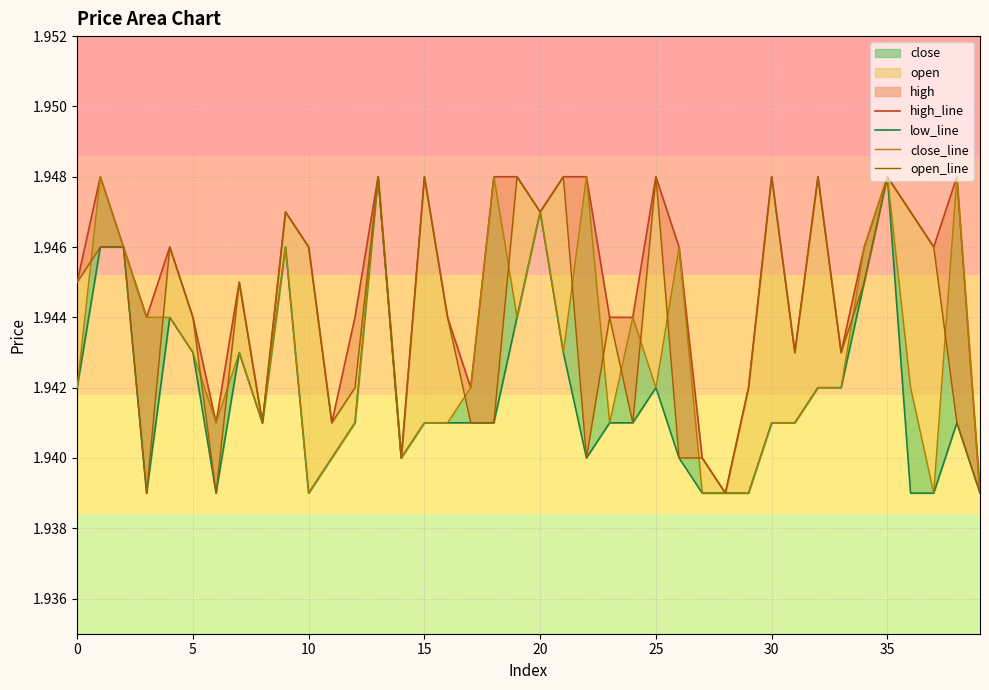

True or false: high_line and close_line cross at least once.

False